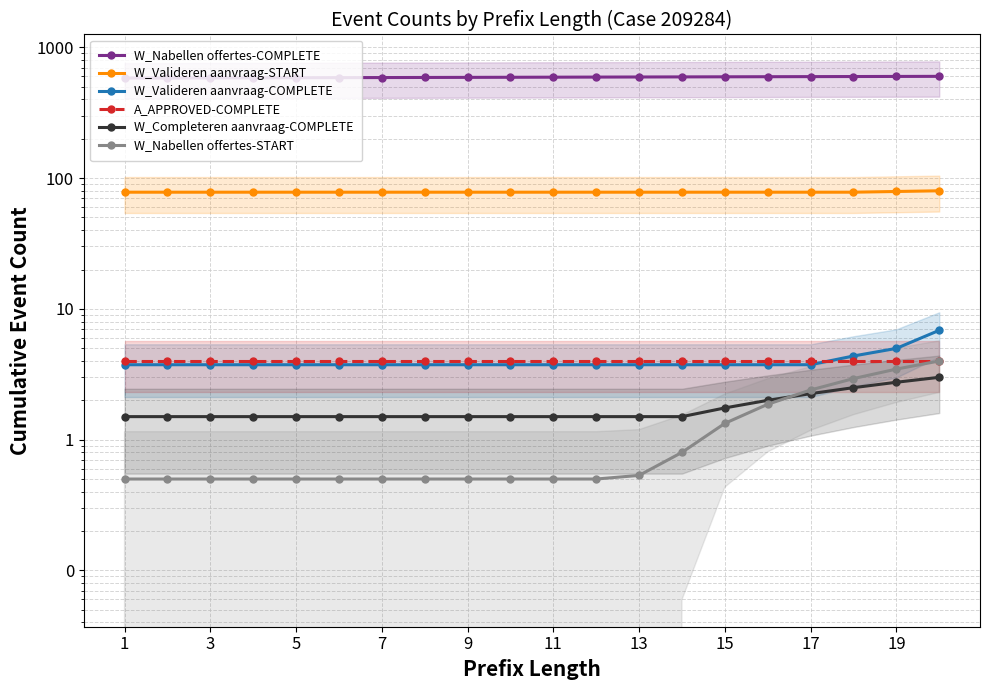

What is the lowest value of the W_Nabellen offertes-COMPLETE series?

582.5